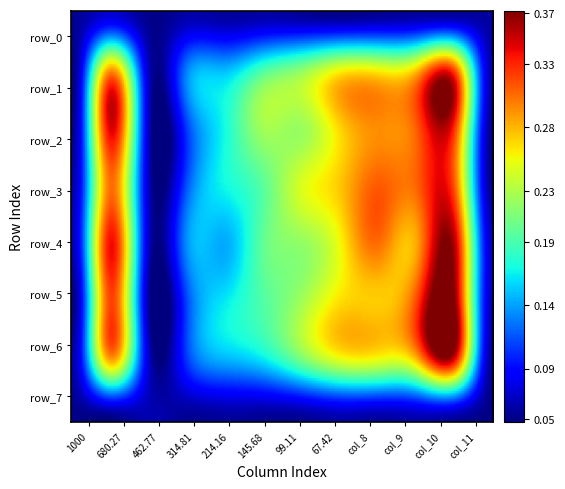

At which category is the sum across all series the highest?

10